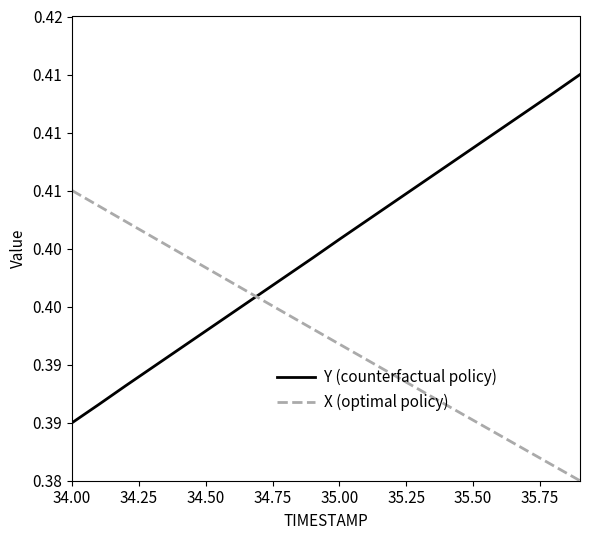

What are all the series names shown in the legend?

Y (counterfactual policy), X (optimal policy)